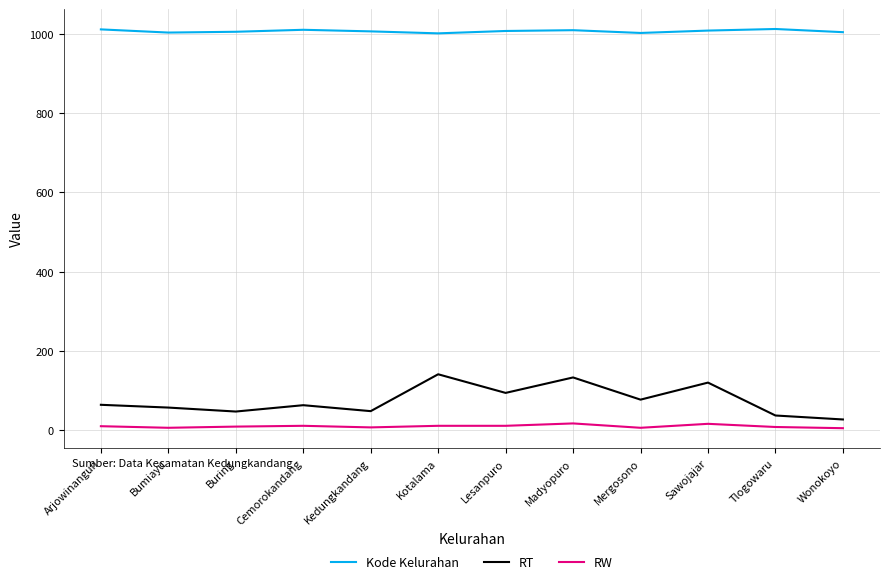

Which series has the widest spread of values?

RT